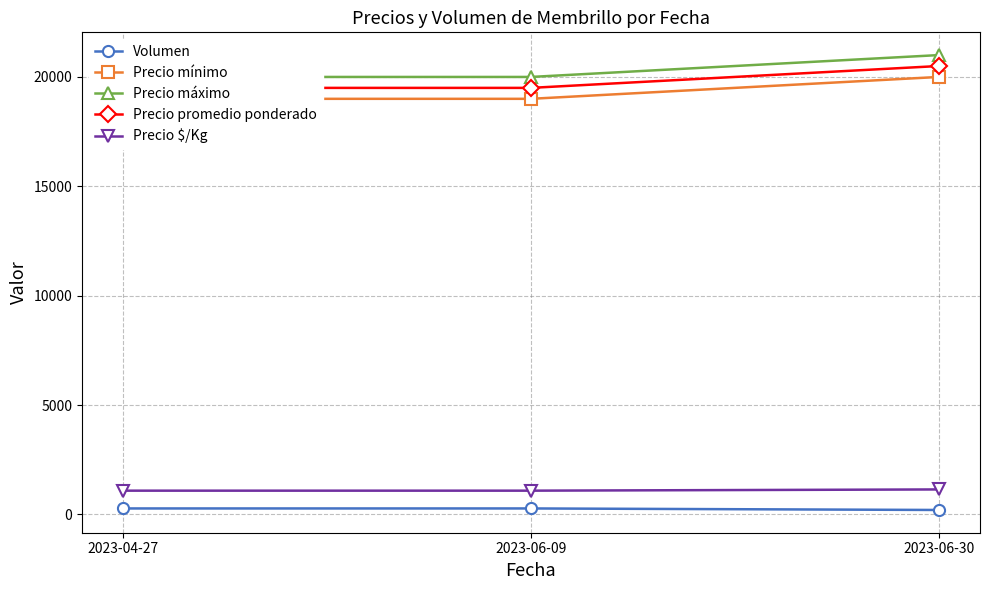

Between 2023-06-30 and 2023-04-27, which is larger?

2023-04-27